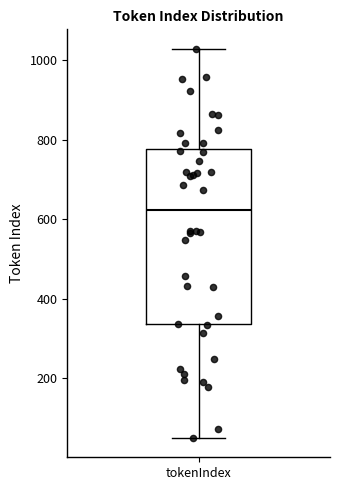

Where does the median line of the box for tokenIndex sit on the y-axis? The values are not printed on the chart, so give them approximately, as read against the axis.

620